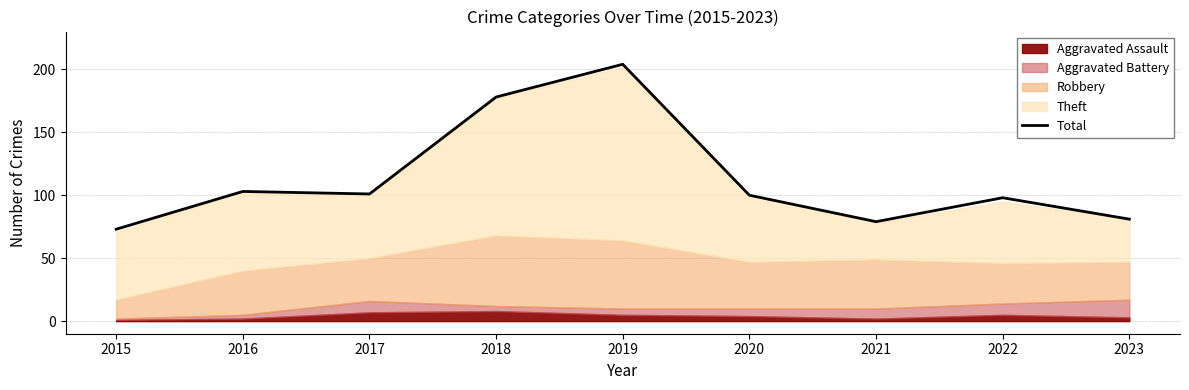

What is the difference between the values at 2020 and 2023?

19